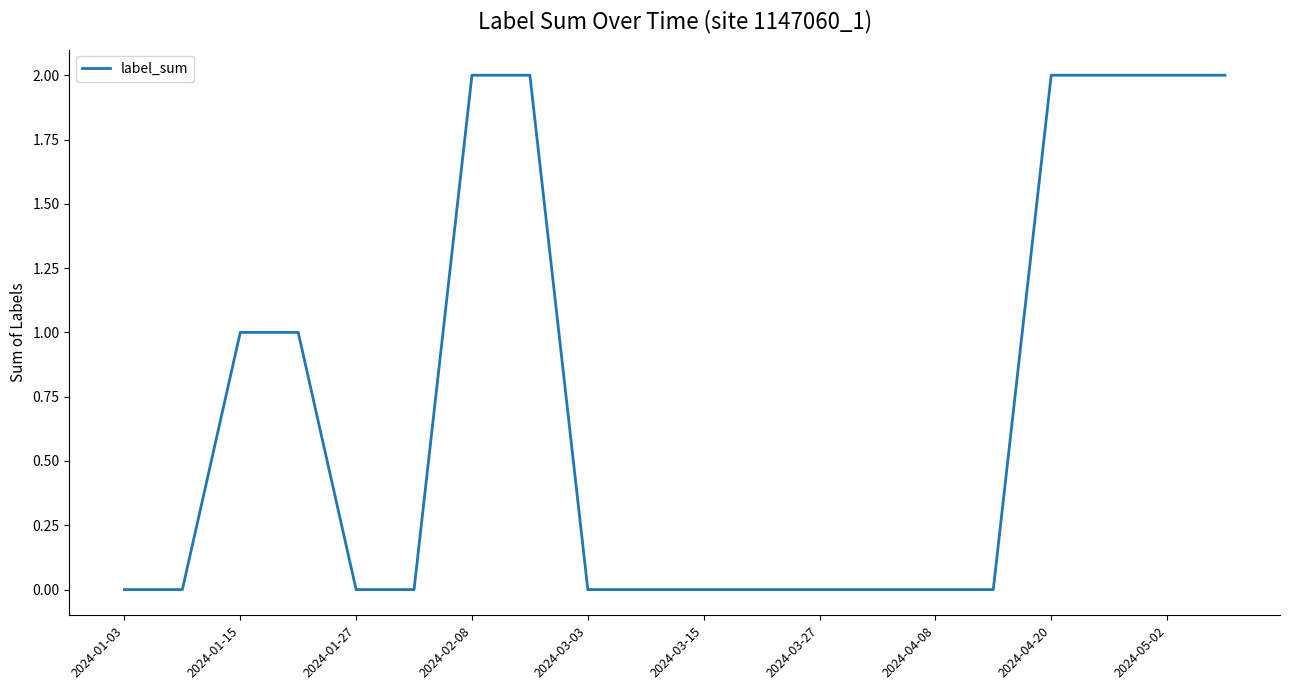

Count the values in the range 0 to 2.

20